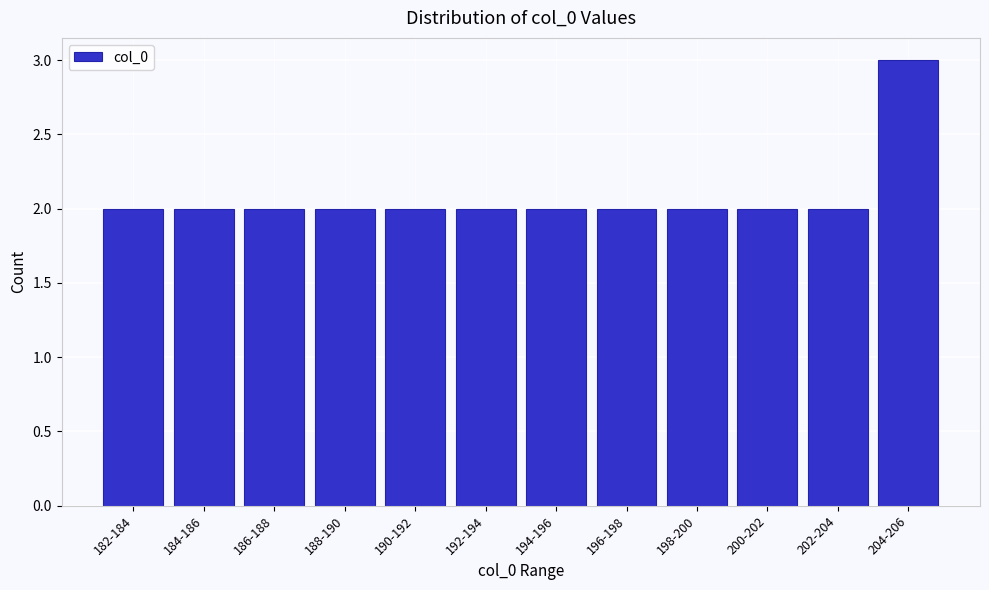

Reading right to left, extract all data points from this chart.

204-206=3	202-204=2	200-202=2	198-200=2	196-198=2	194-196=2	192-194=2	190-192=2	188-190=2	186-188=2	184-186=2	182-184=2